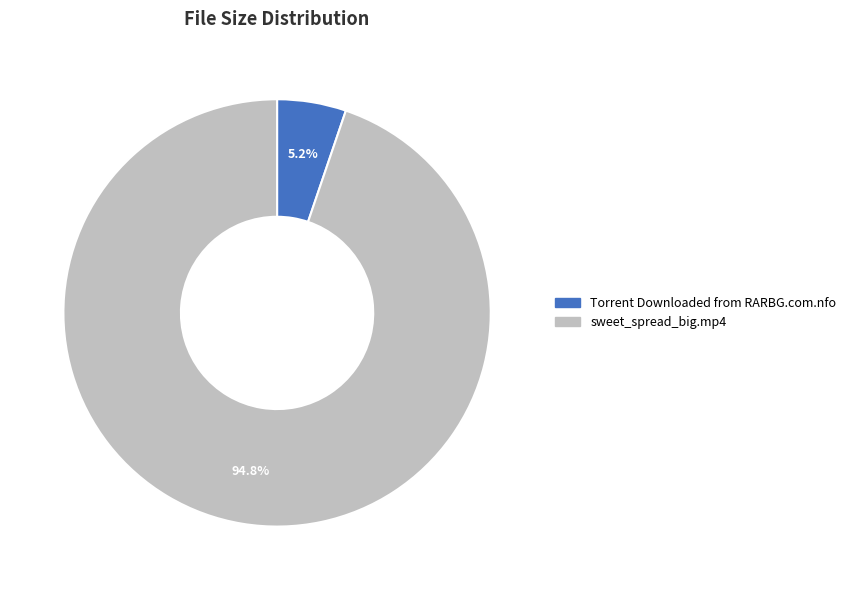

Which has a higher value, Torrent Downloaded from RARBG.com.nfo or sweet_spread_big.mp4?

sweet_spread_big.mp4